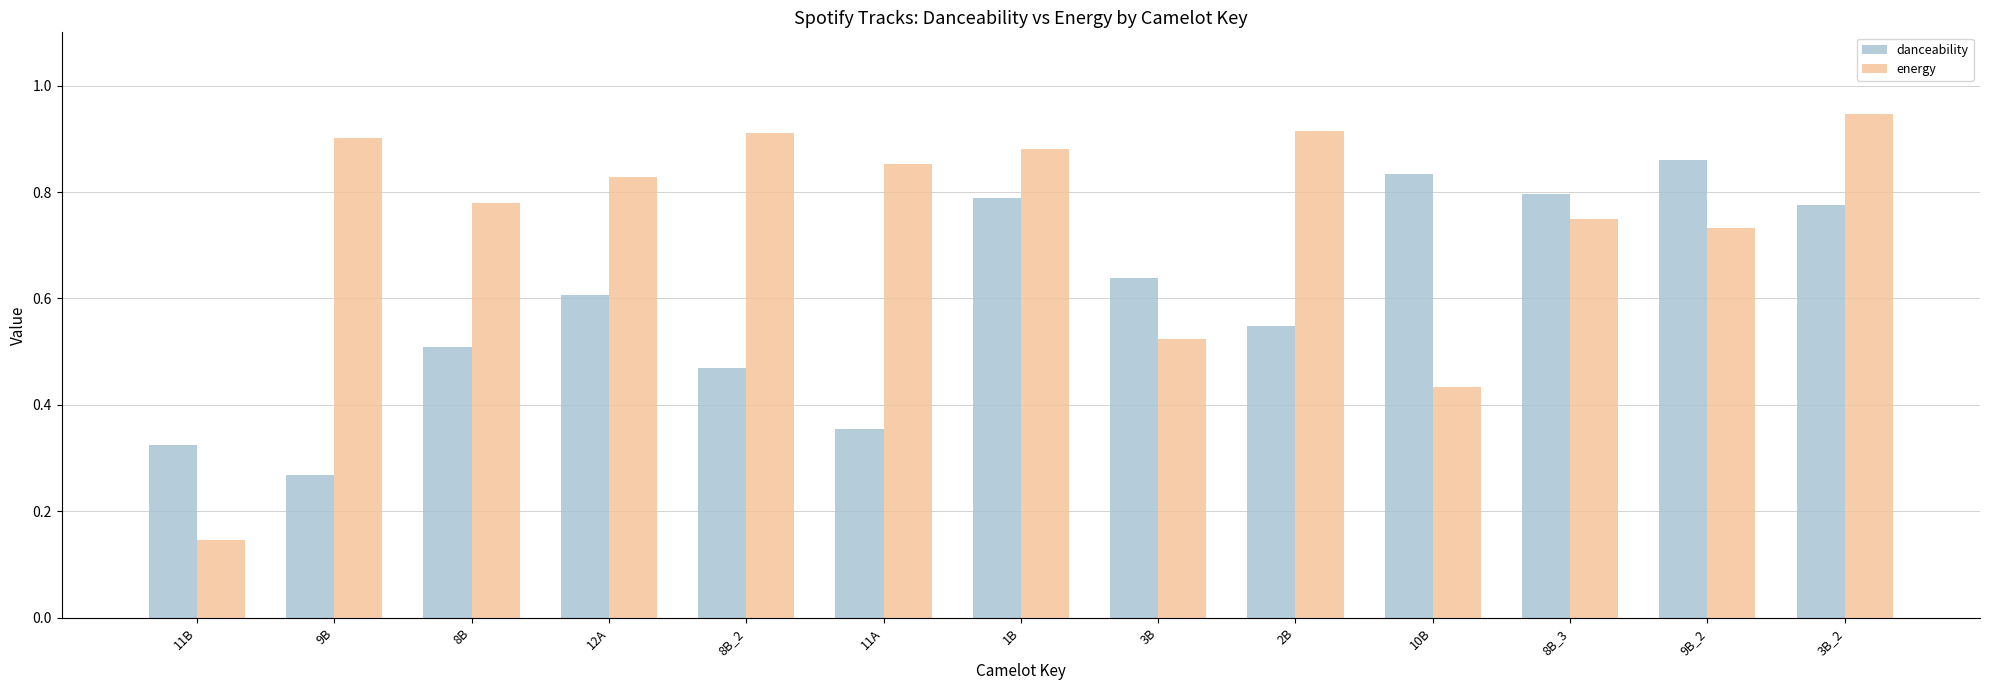

Rank the series by their average value, from highest to lowest.

energy, danceability